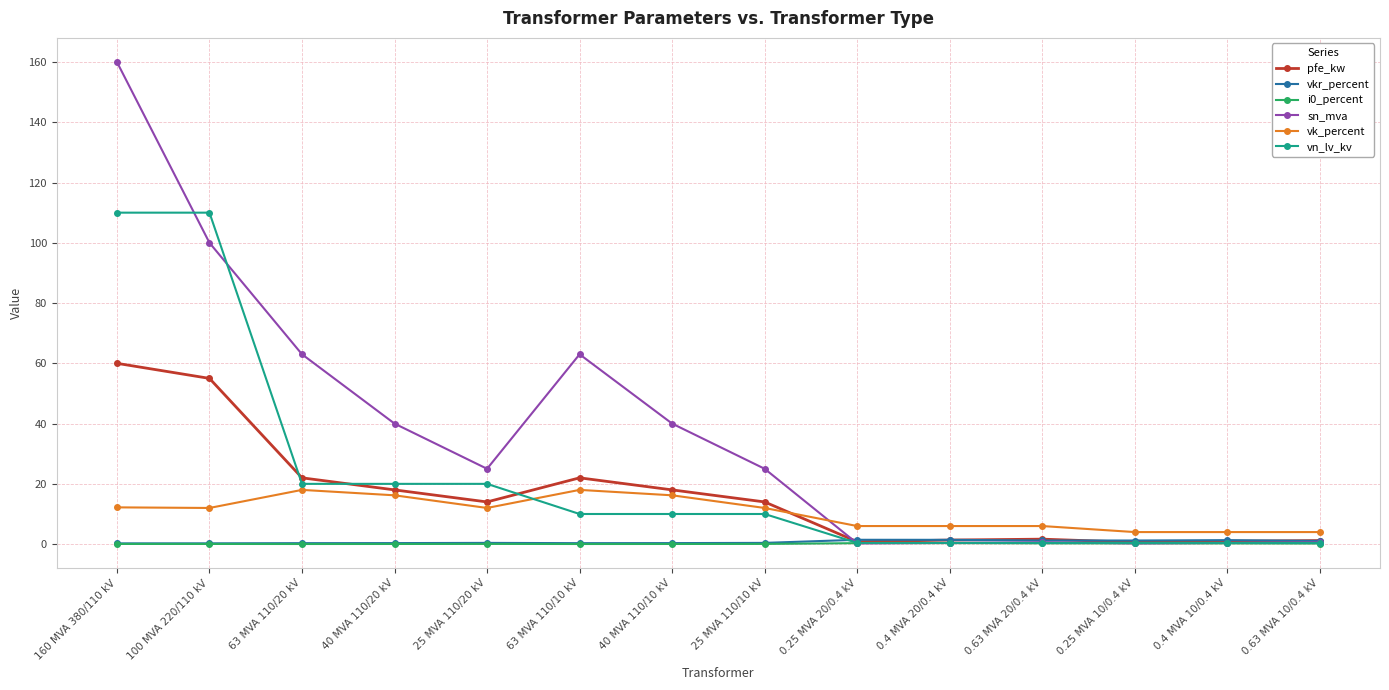

Which series changed the most between 25 MVA 110/20 kV and 63 MVA 110/10 kV?

sn_mva